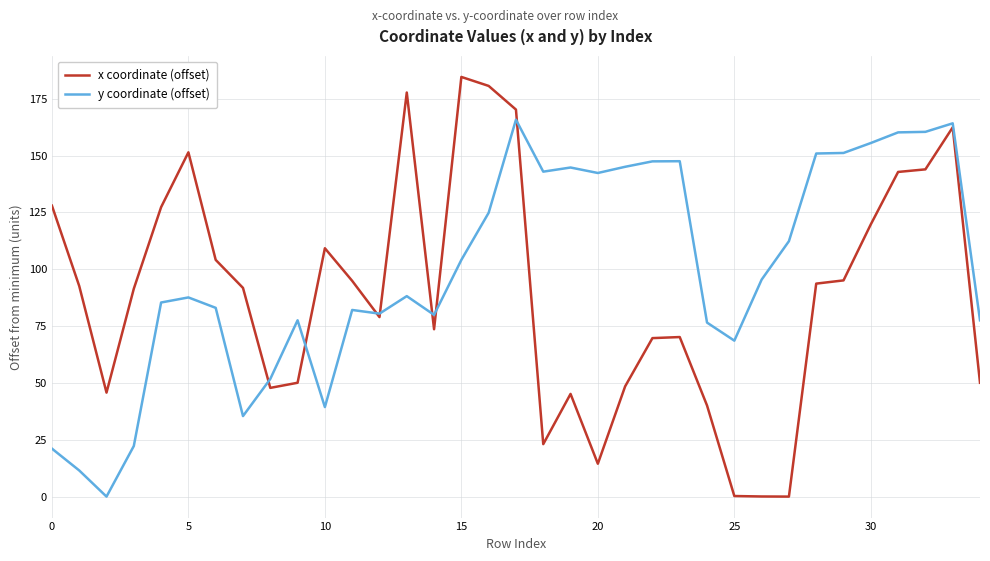

What is the maximum value for y coordinate (offset)?

165.8